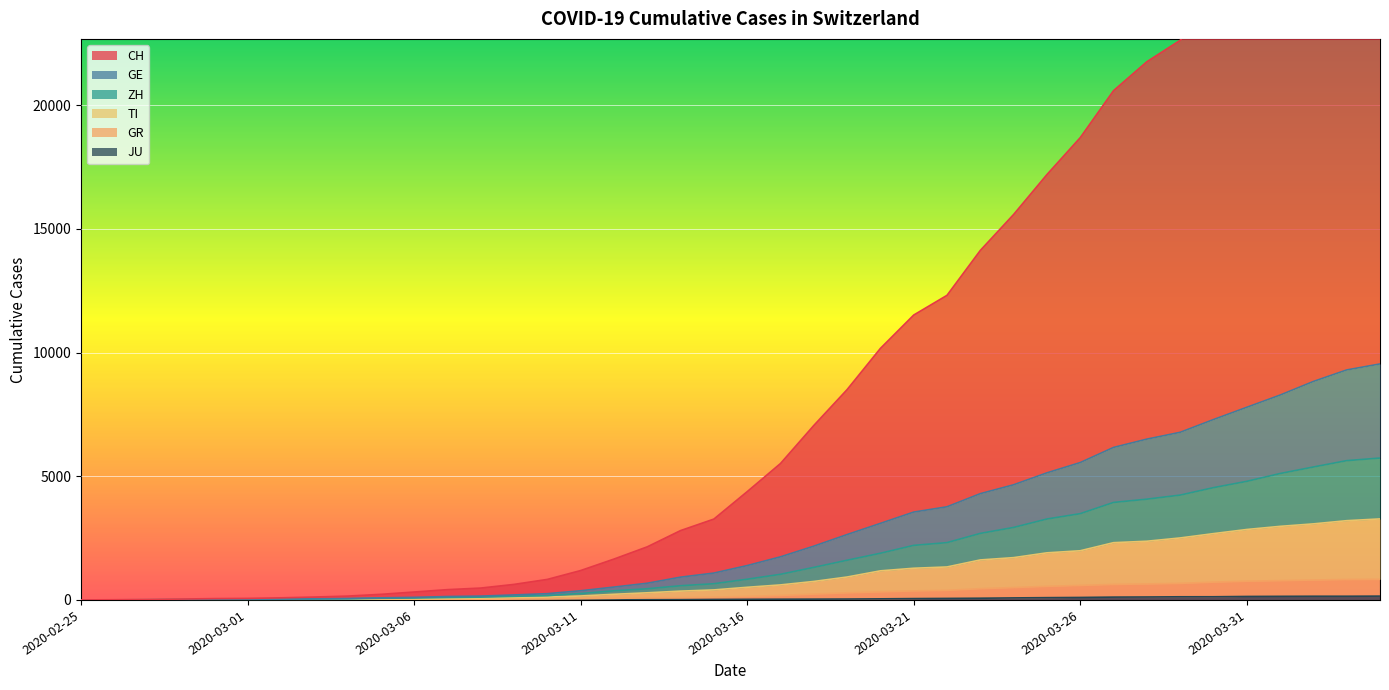

What is the spread (max minus min) of values at 2020-03-11?

1181